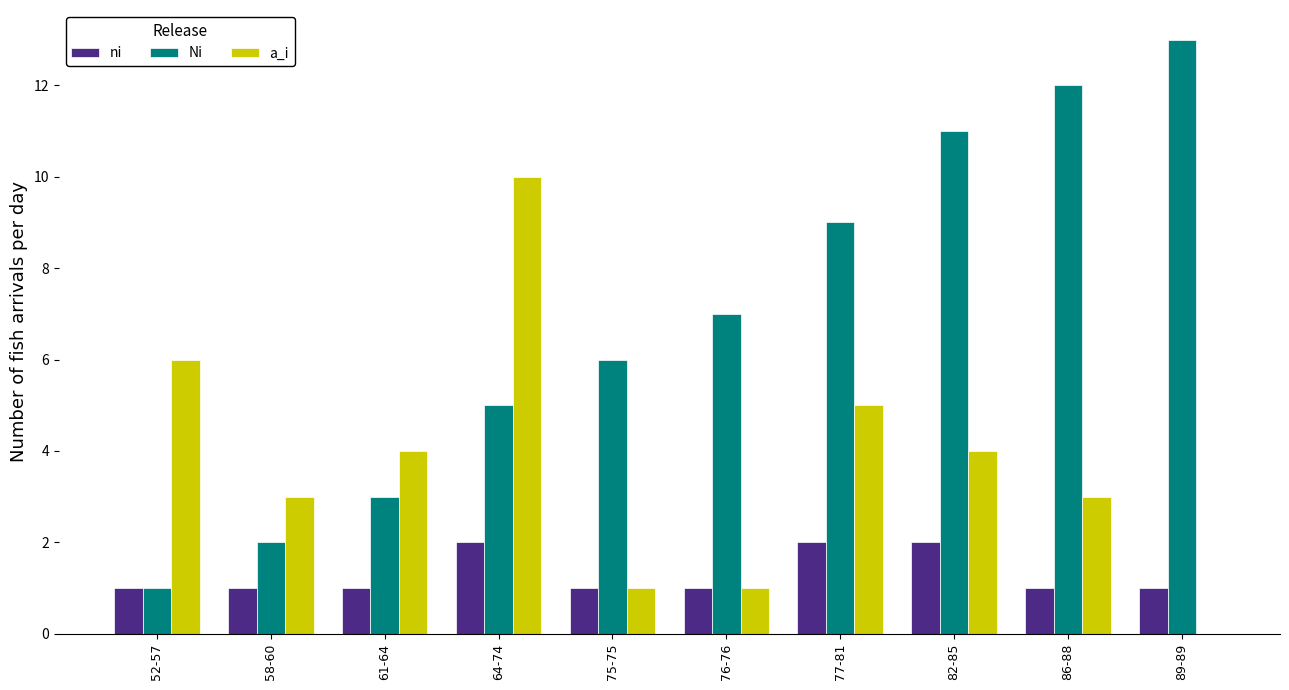

What is the sum of the ni values at 77-81 and 58-60?

3